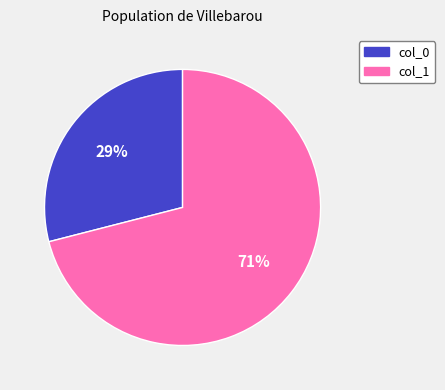

To the nearest percent, what portion does col_0 represent?

29%